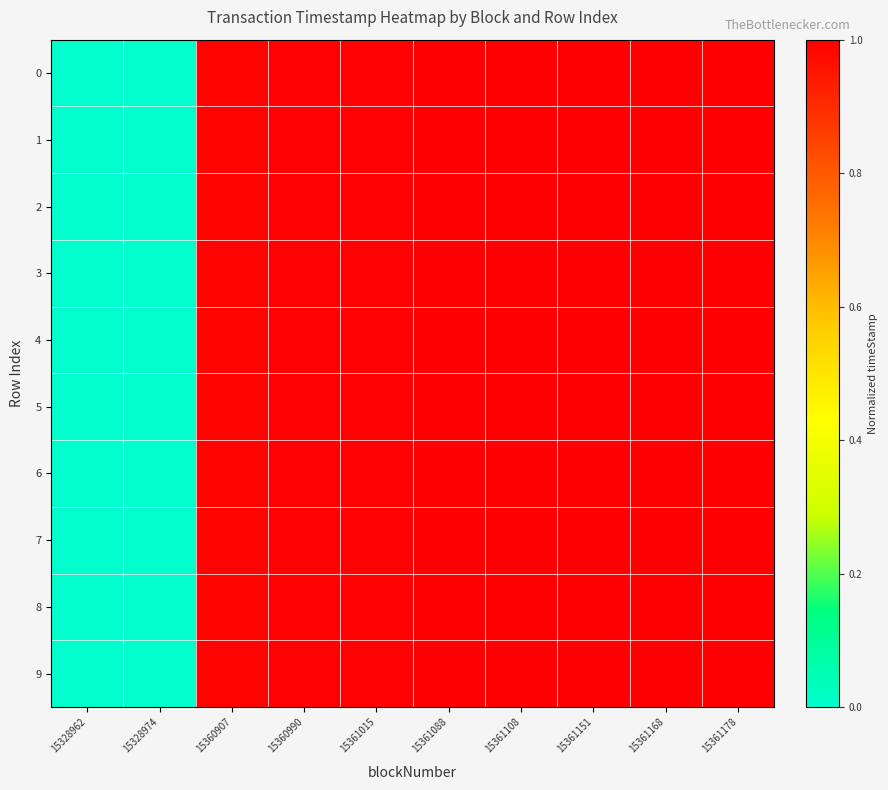

At which category is the sum across all series the highest?

15361178